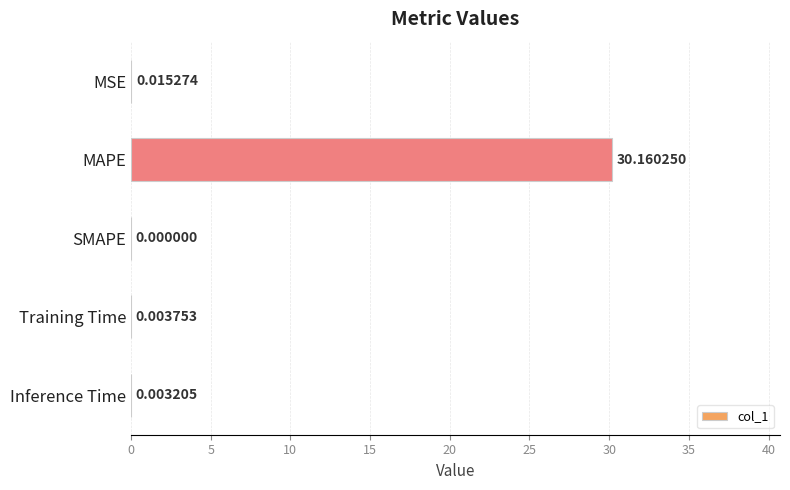

How many series are shown in this chart?

1